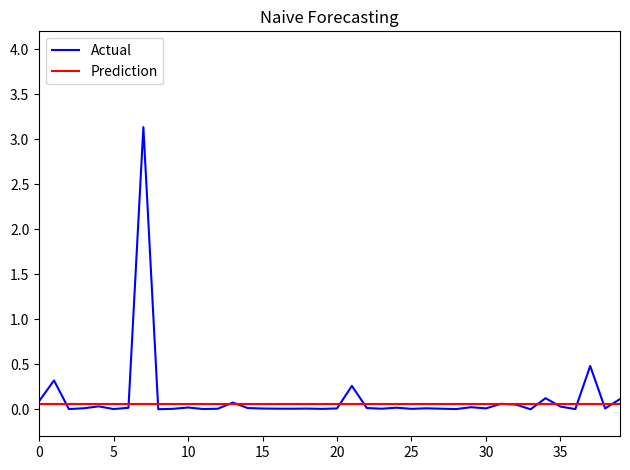

What is the greatest value displayed?

3.1